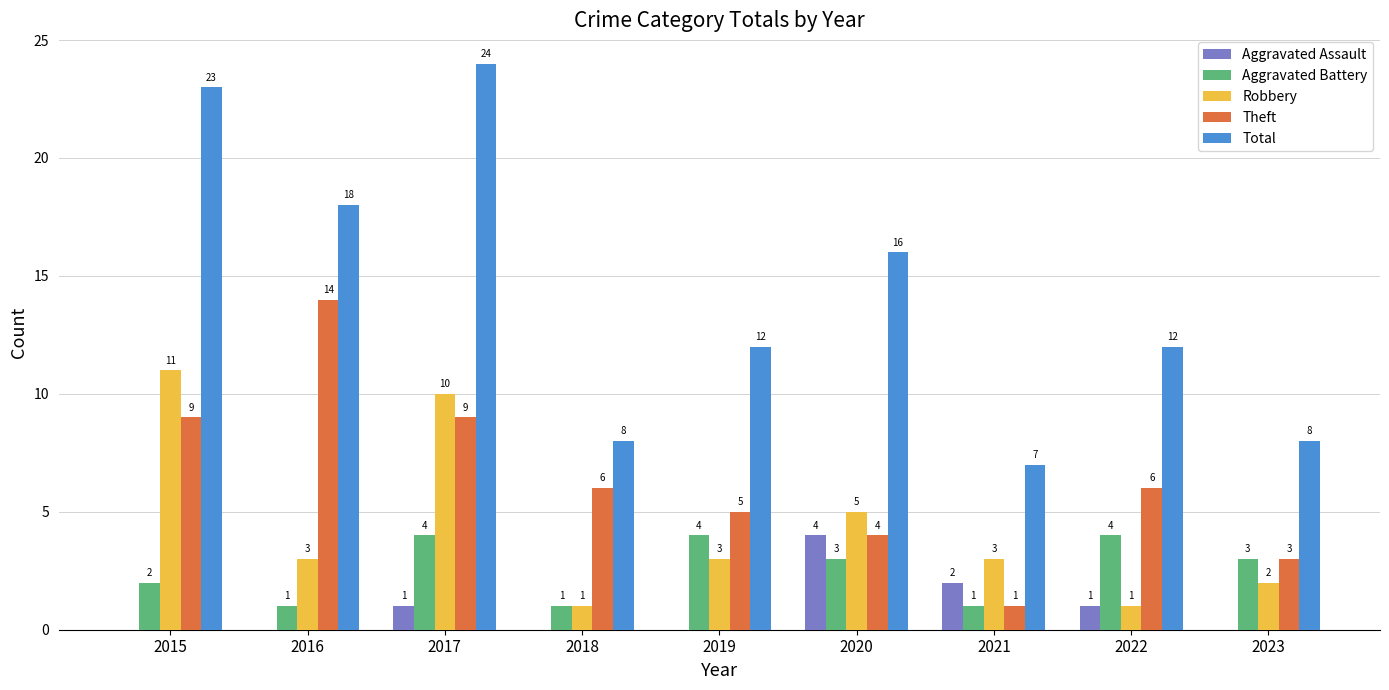

Between 2019 and 2022, which series saw the biggest shift?

Robbery